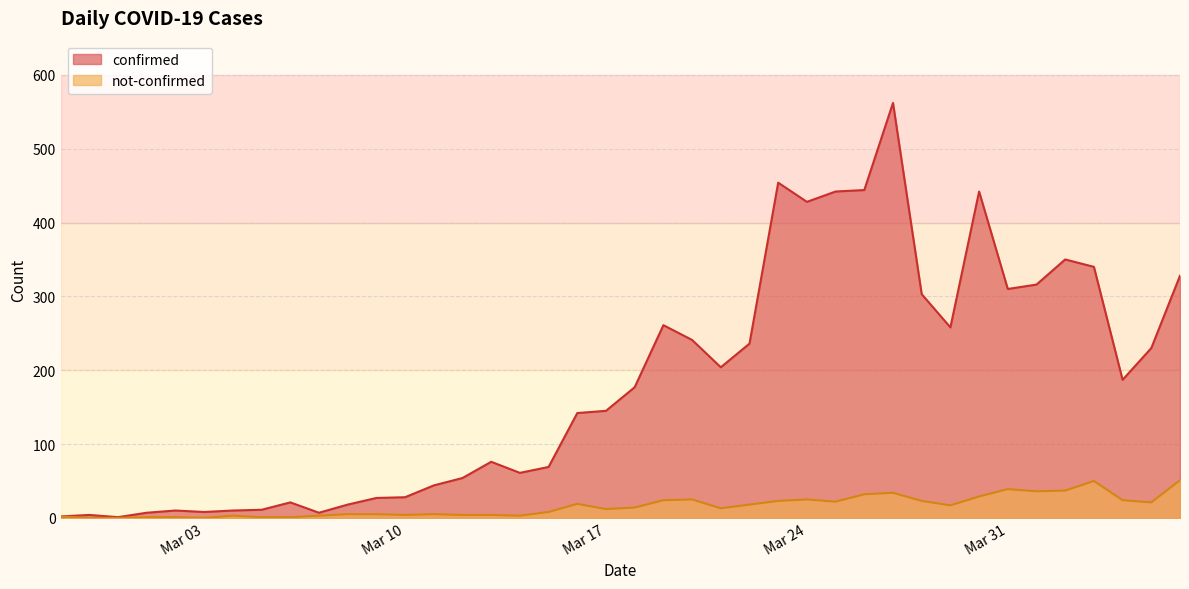

Reading right to left, transcribe all the data shown in this chart.

confirmed: 328	230	187	340	350	316	310	442	258	303	562	444	442	428	454	236	204	241	261	177	145	142	69	61	76	54	44	28	27	18	7	21	11	10	8	10	7	1	4	2
not-confirmed: 51	21	24	50	37	36	39	29	17	23	34	32	22	25	23	18	13	25	24	14	12	19	8	3	4	4	5	4	5	5	3	1	1	3	0	1	1	0	0	2